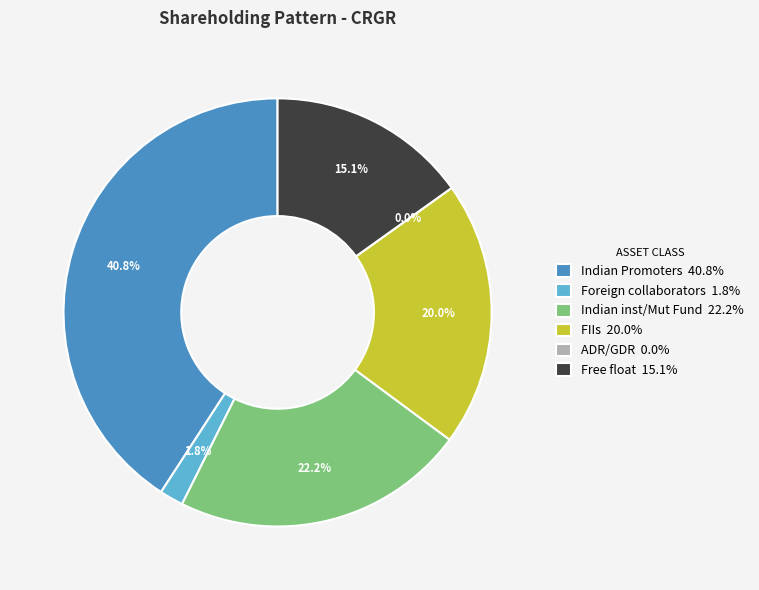

What percentage is the Foreign collaborators slice, to the nearest percent?

2%